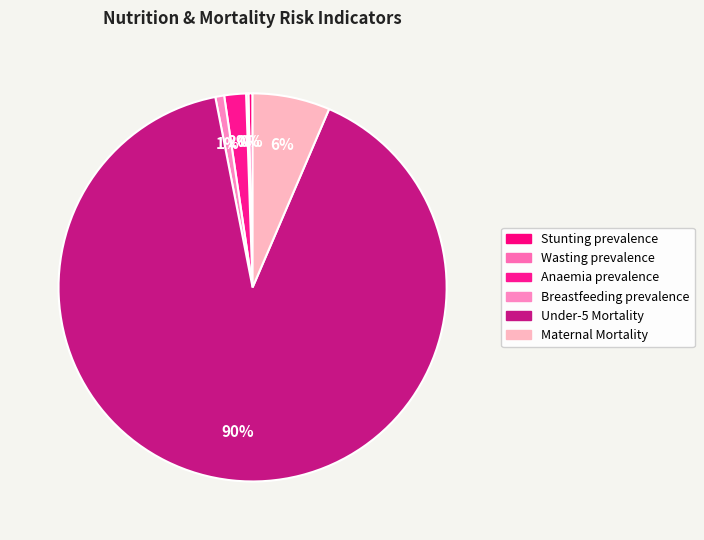

To the nearest percent, what is the combined percentage of Maternal Mortality and Stunting prevalence?

7%